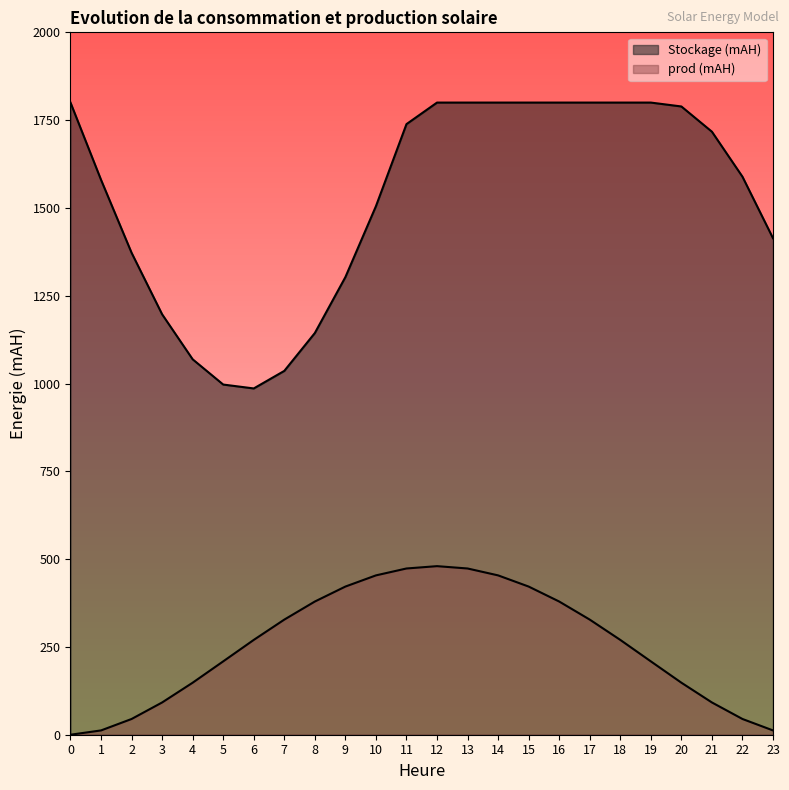

What is the approximate value of Stockage (mAH) at 14?

1800.0